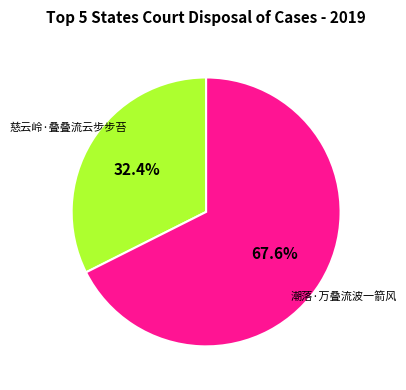

Is there any slice that represents more than half of the pie?

Yes